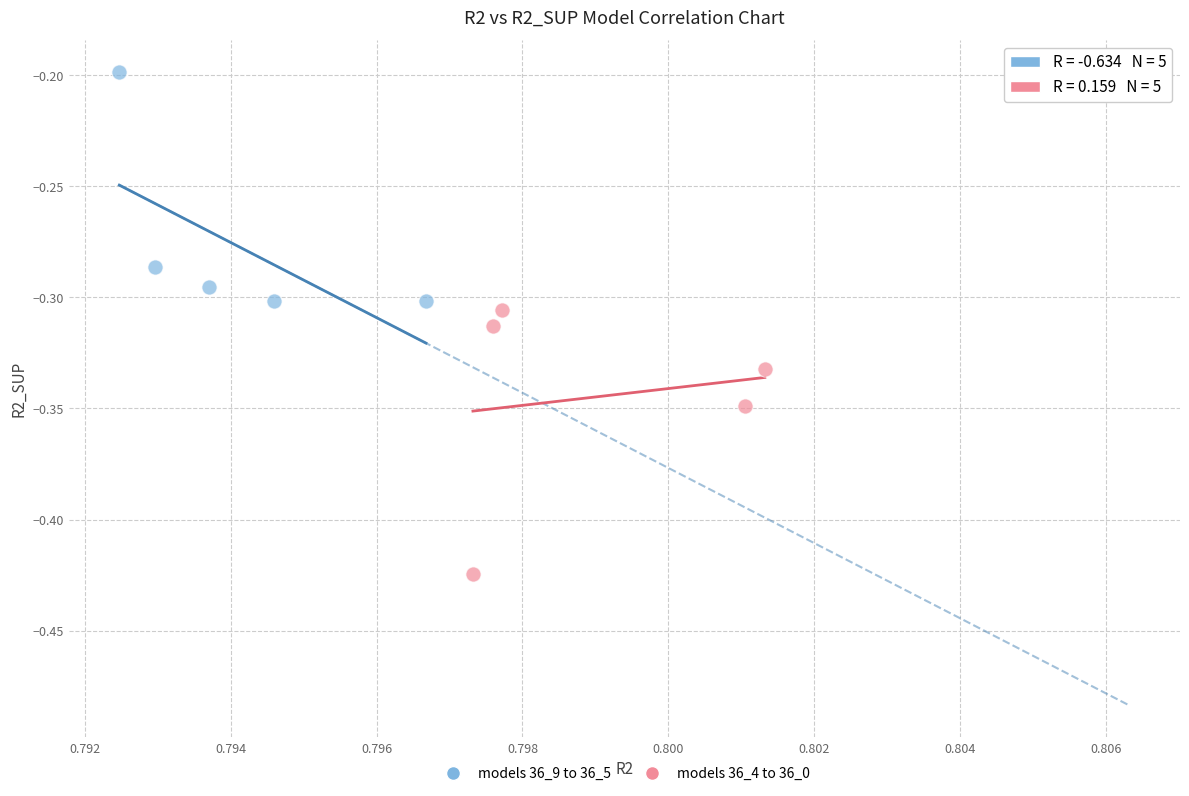

Which series contains the highest Y value?

models 36_9 to 36_5